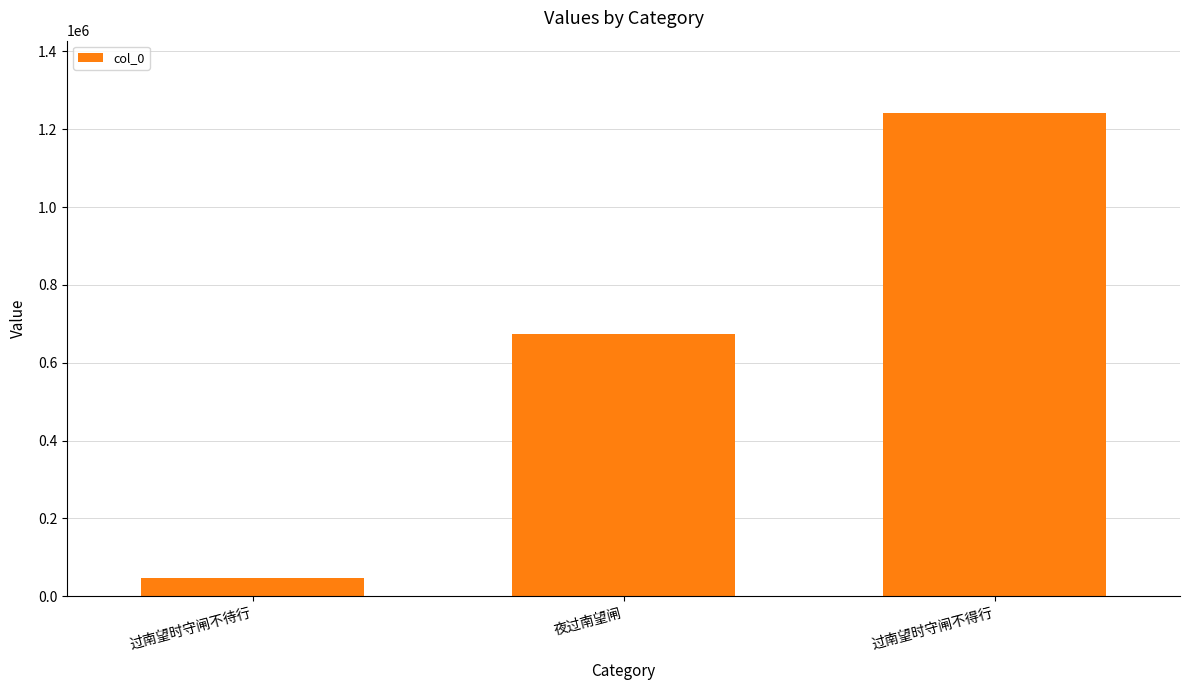

Reading left to right, what are all the values shown in this chart?

47430	673919	1241310